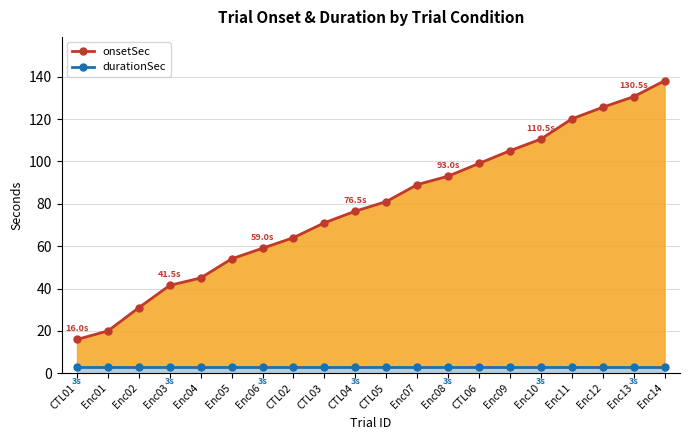

At which label is onsetSec line closest to 77?

CTL04